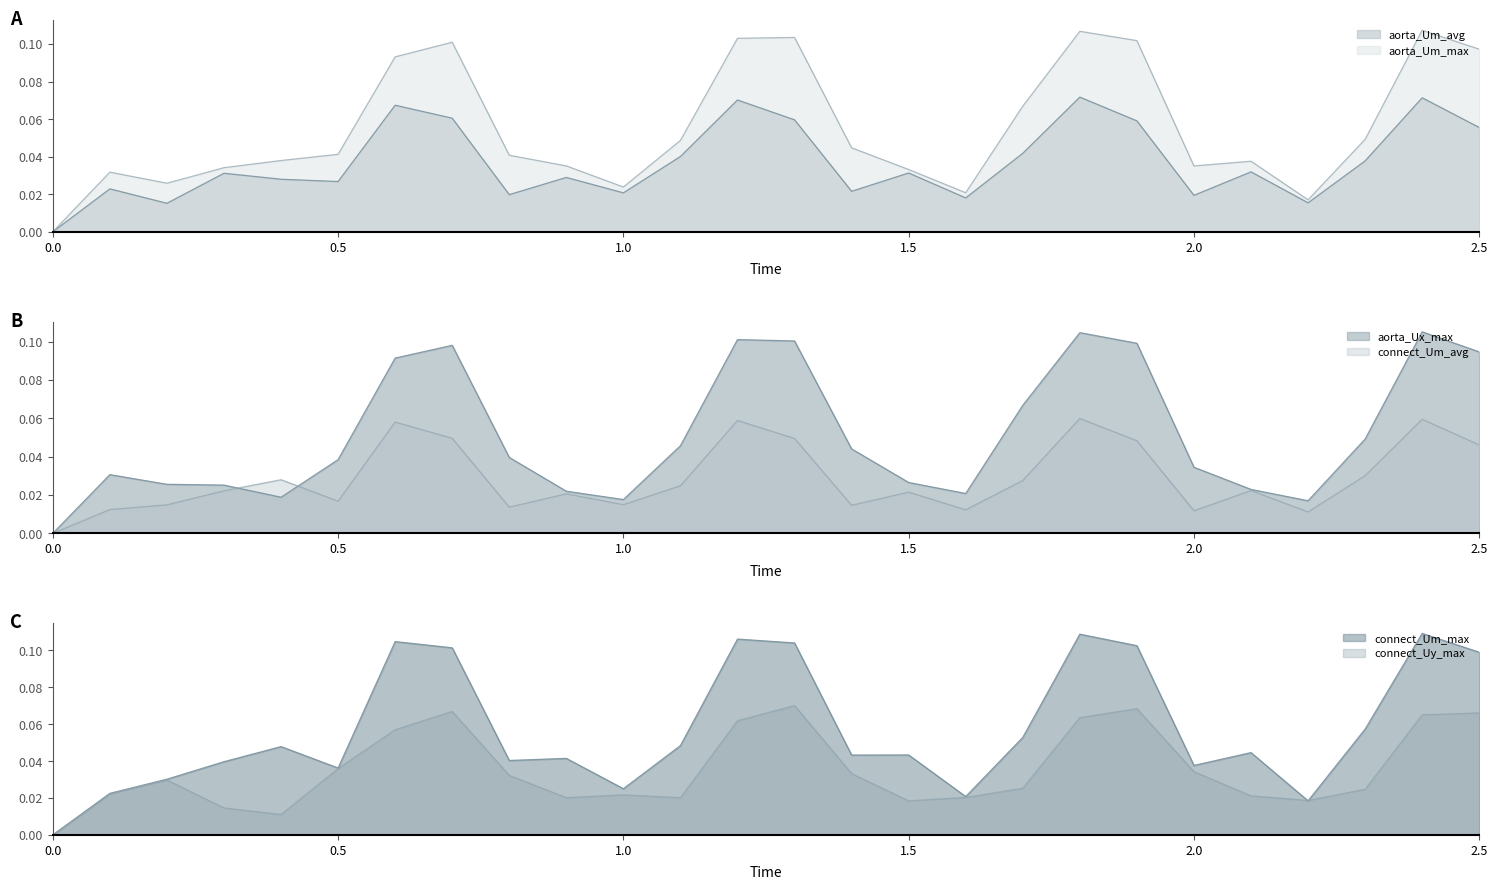

Is the value of connect_Uy_max at 21 greater than the value of aorta_Um_avg at 16?

Yes